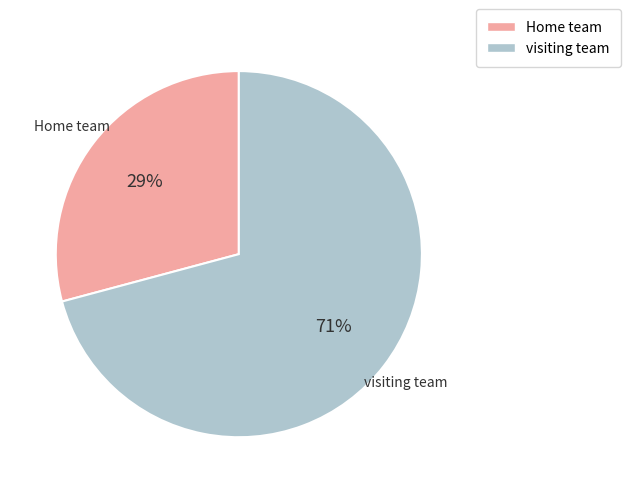

Do Home team and visiting team together represent more than half of the pie?

Yes